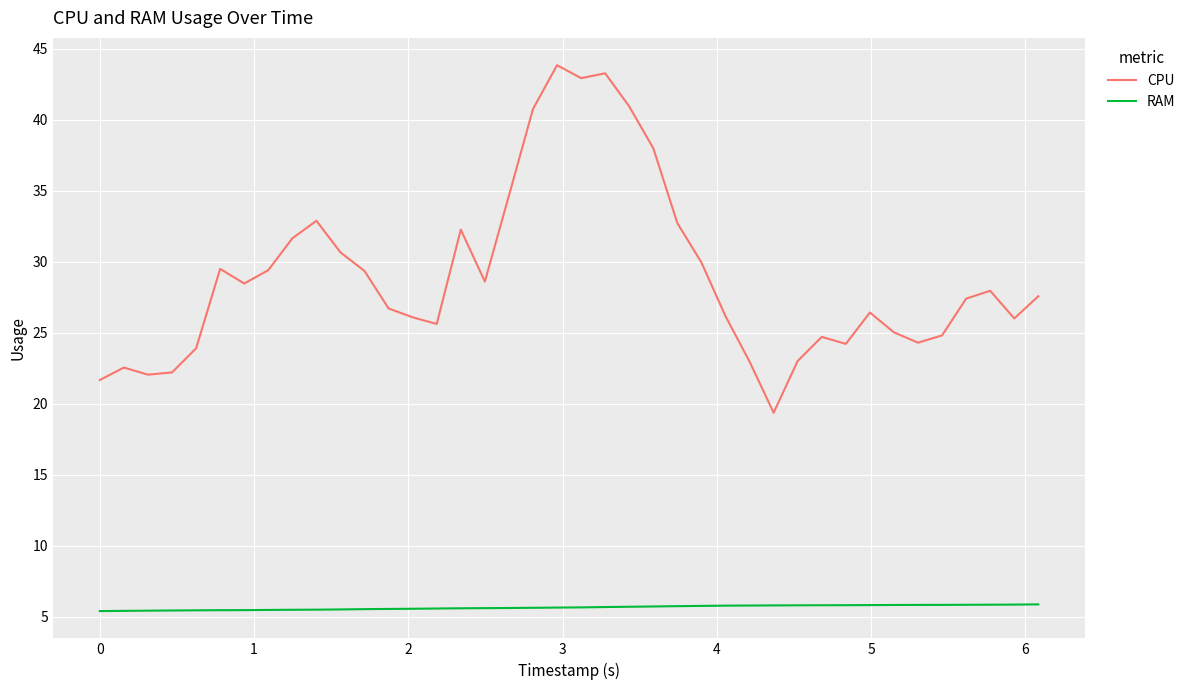

Which series has the largest total across all categories?

CPU